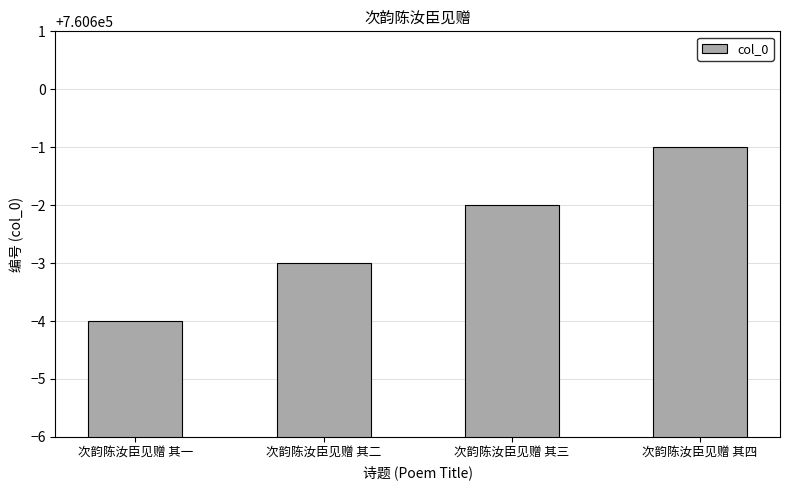

The value at 次韵陈汝臣见赠 其四 is 1181615. True or false?

False